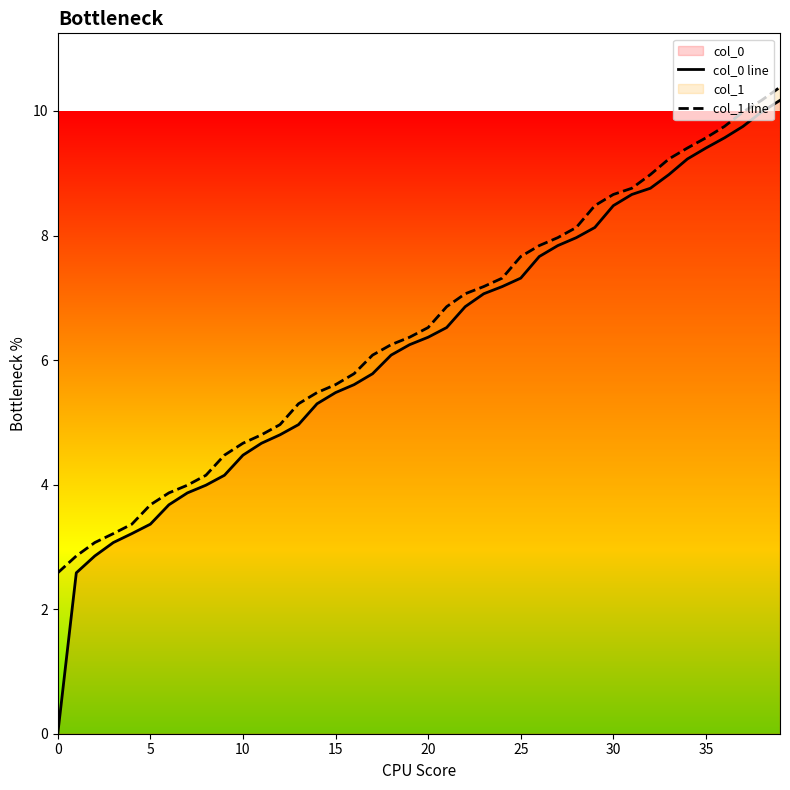

Rank the series by their maximum value, from lowest to highest.

col_0 line, col_1 line